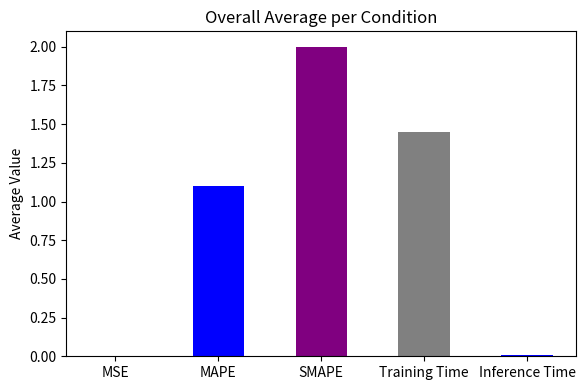

What value does the data have at MAPE?

1.1